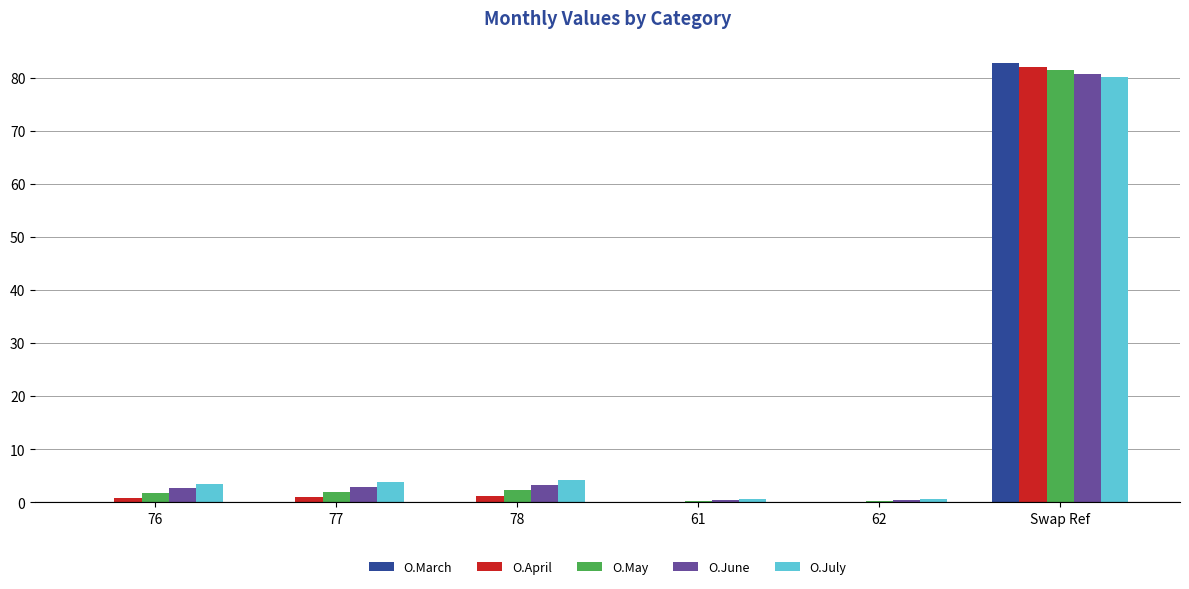

What value does the O.March series have at Swap Ref?

82.8